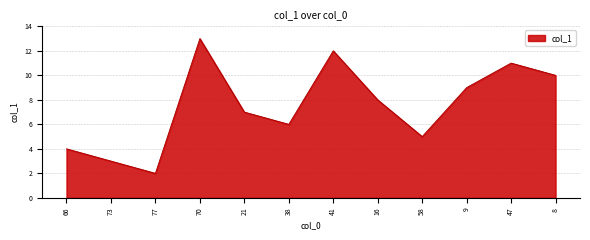

Reading left to right, list all the values displayed in this chart.

4.0	3.0	2.0	13.0	7.0	6.0	12.0	8.0	5.0	9.0	11.0	10.0